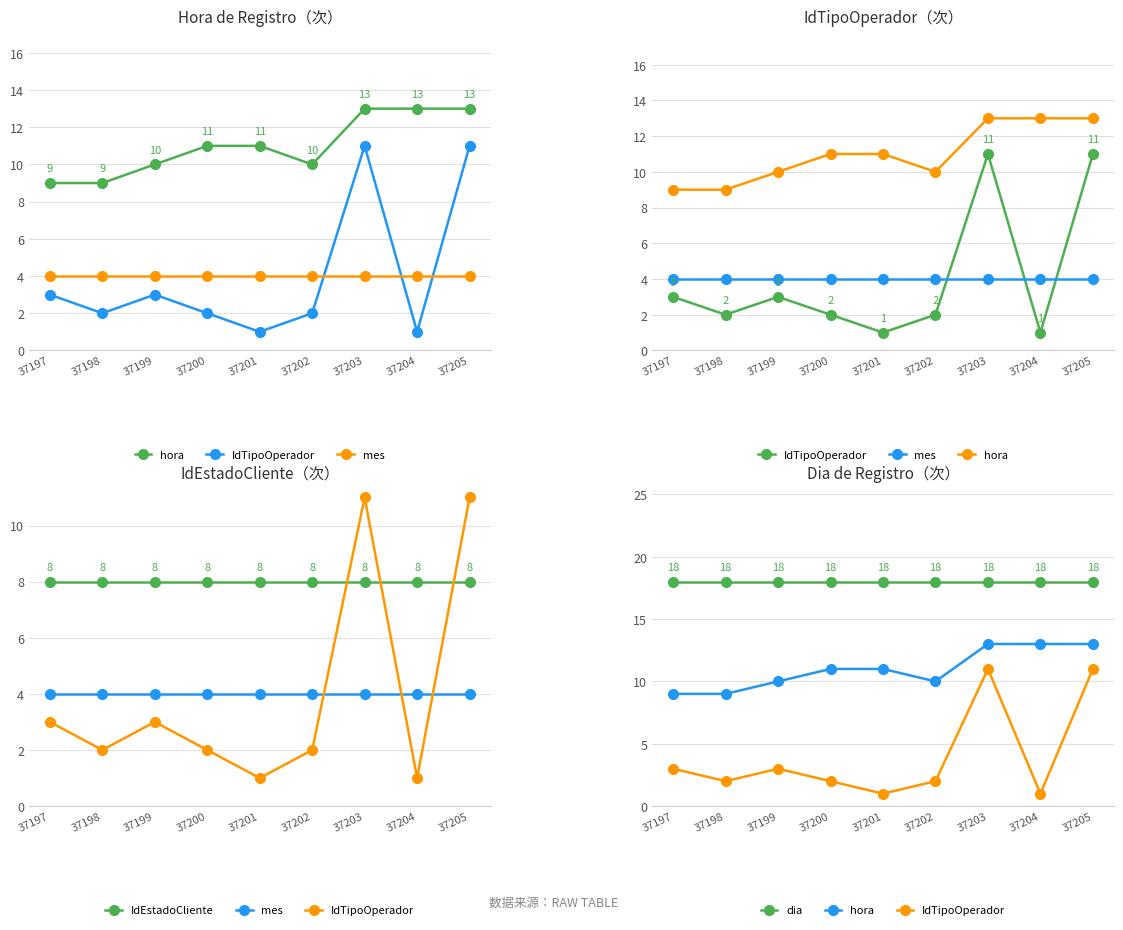

Which series has the widest spread of values?

IdTipoOperador